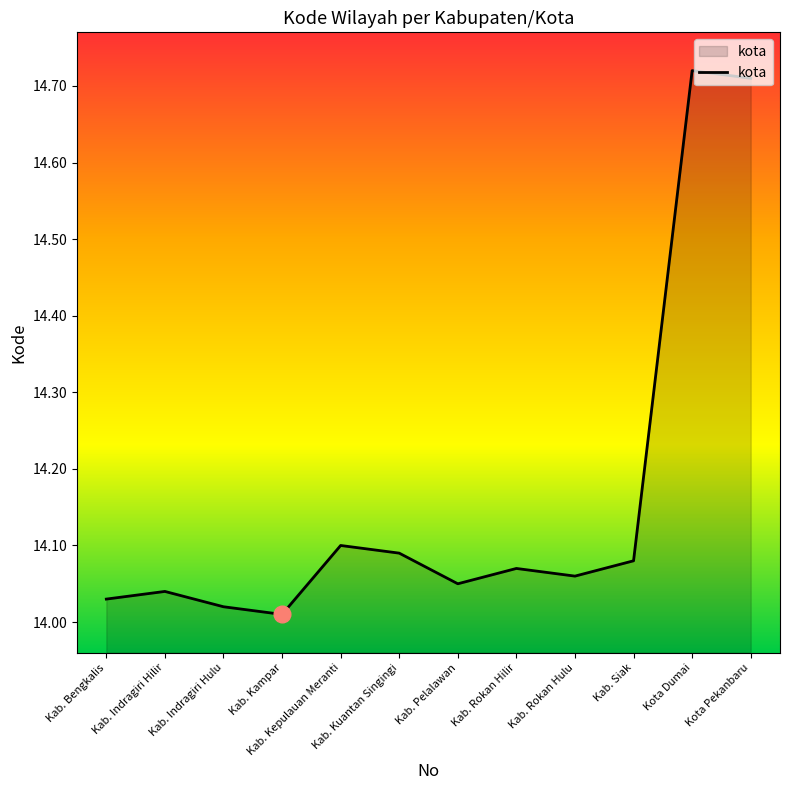

What is the change in value from Kab. Pelalawan to Kota Pekanbaru?

+0.7